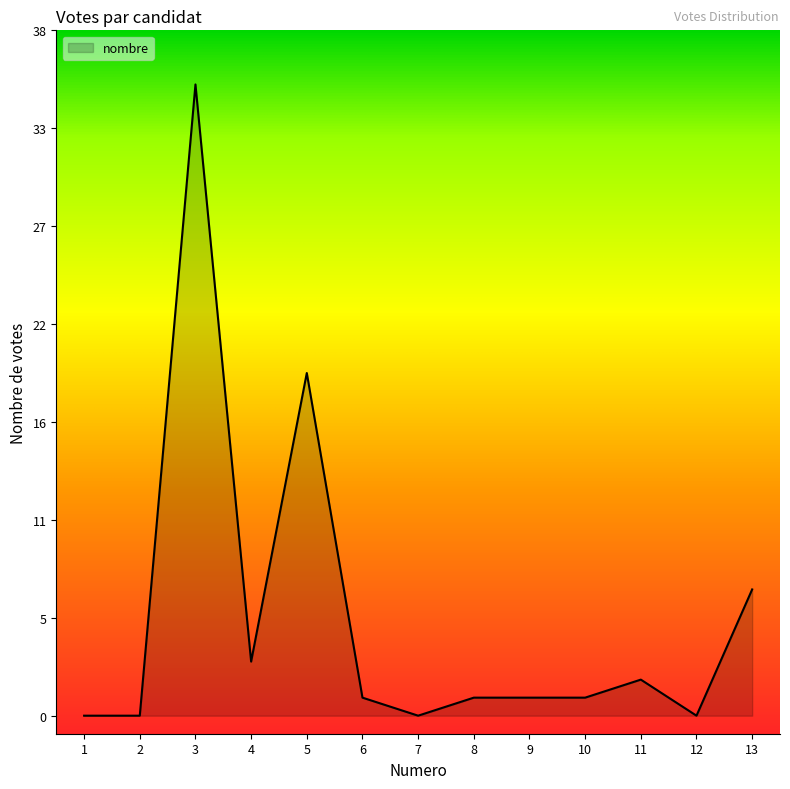

Does the chart have visible grid lines?

No